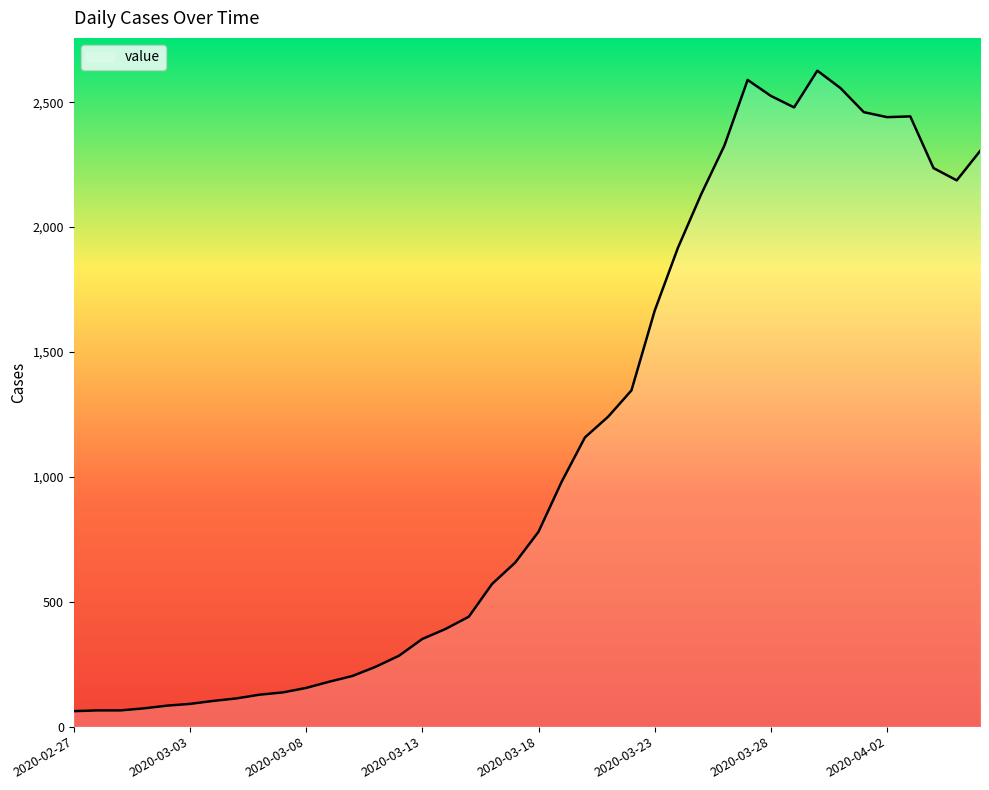

Does the chart display data point markers on the line(s)?

No